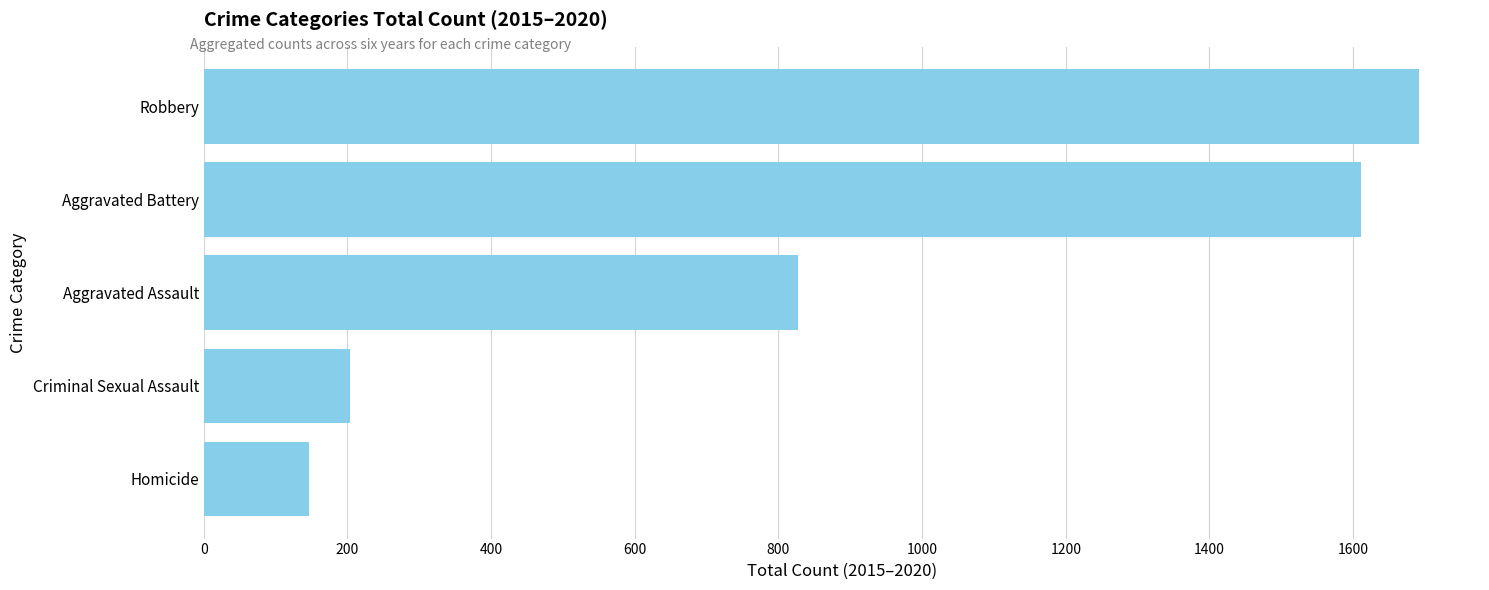

The chart shows a value of 429 at Aggravated Assault. True or false?

False